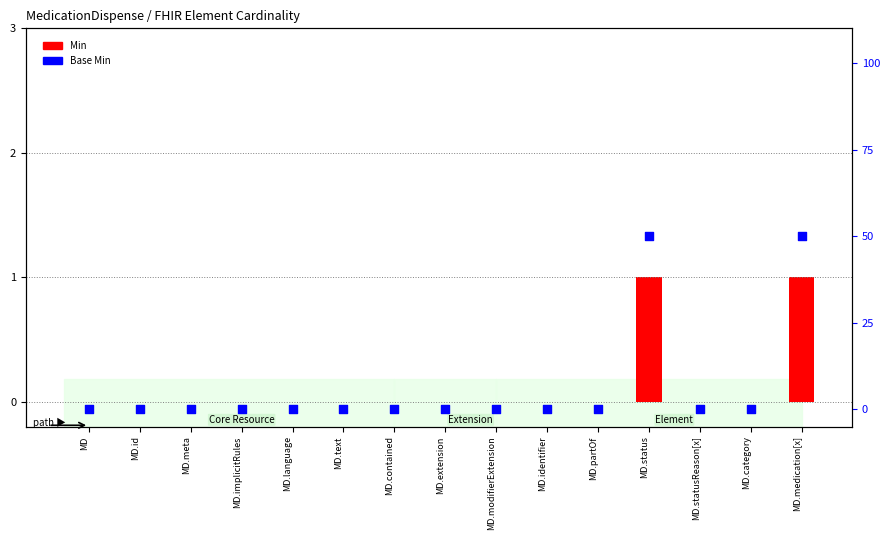

Which series has the largest total across all categories?

Base Min